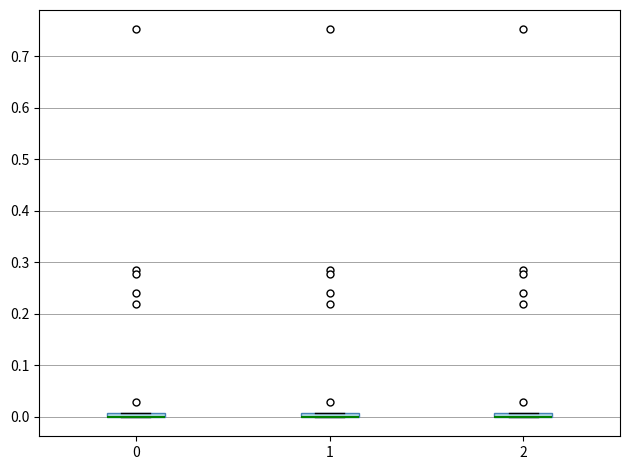

Where is the lower edge of the box at x = 0 on the y-axis? The values are not printed on the chart, so give them approximately, as read against the axis.

0.00